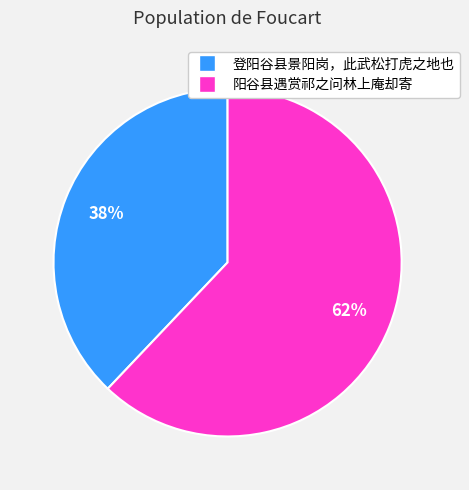

Which has a higher value, 登阳谷县景阳岗，此武松打虎之地也 or 阳谷县遇赏祁之问林上庵却寄?

阳谷县遇赏祁之问林上庵却寄